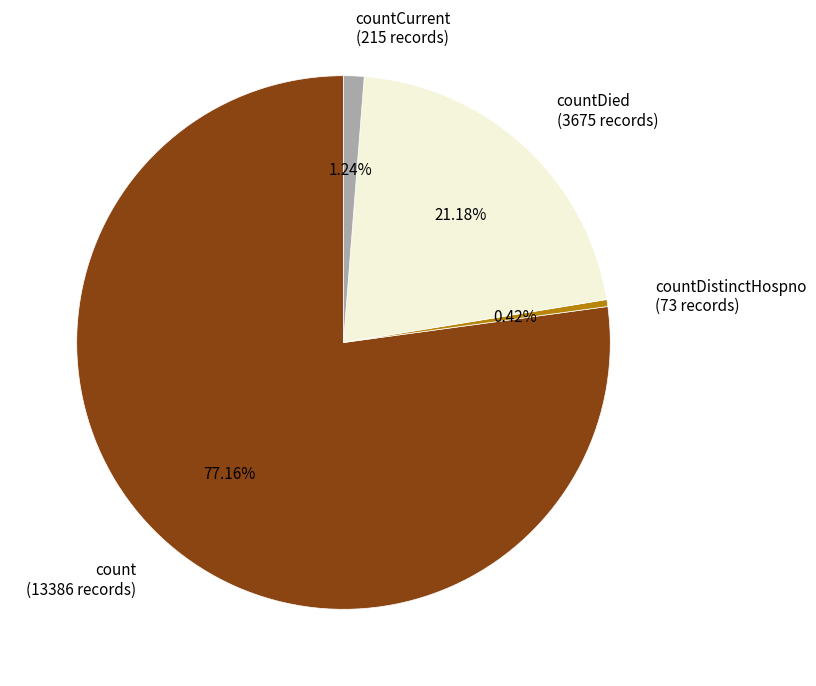

What is the largest slice in the pie chart?

count (13386 records)